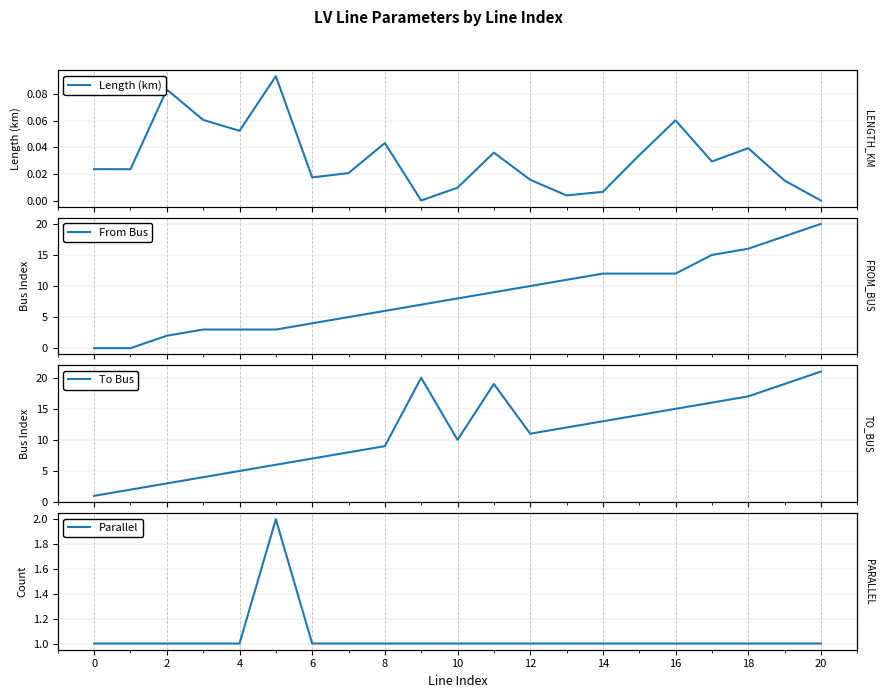

True or false: To Bus and Length (km) intersect in this chart.

False